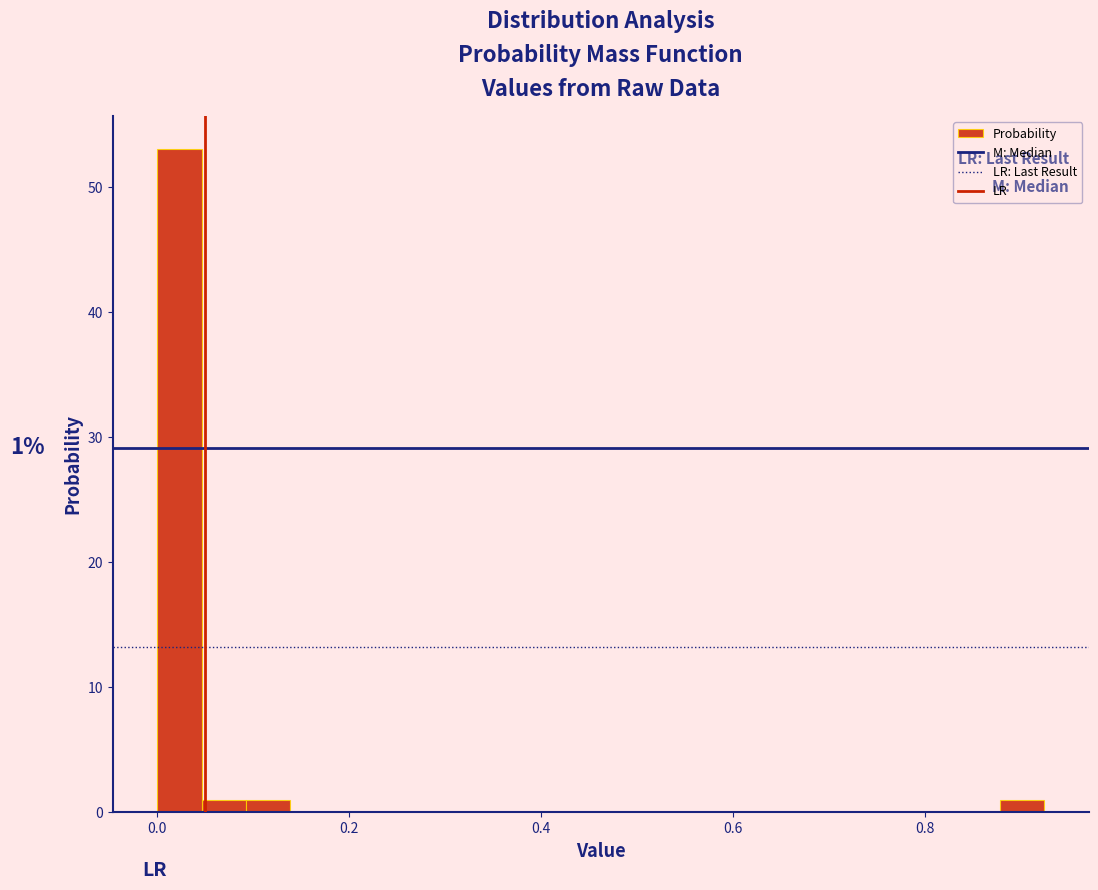

Read against the x-axis, roughly where is the centre of the tallest bar?

0.02